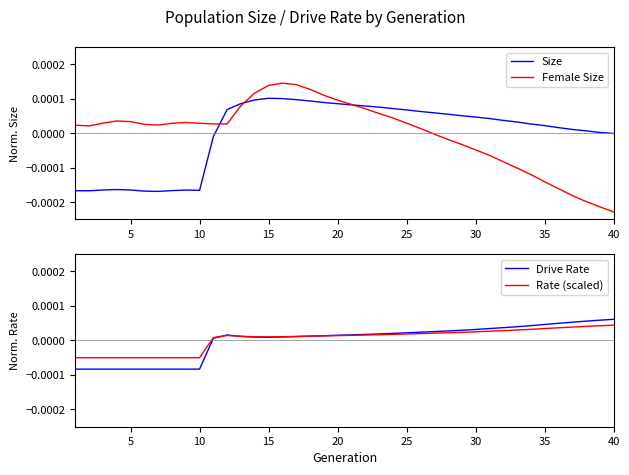

List the series in order of their peak value, highest first.

Female Size, Size, Drive Rate, Rate (scaled)